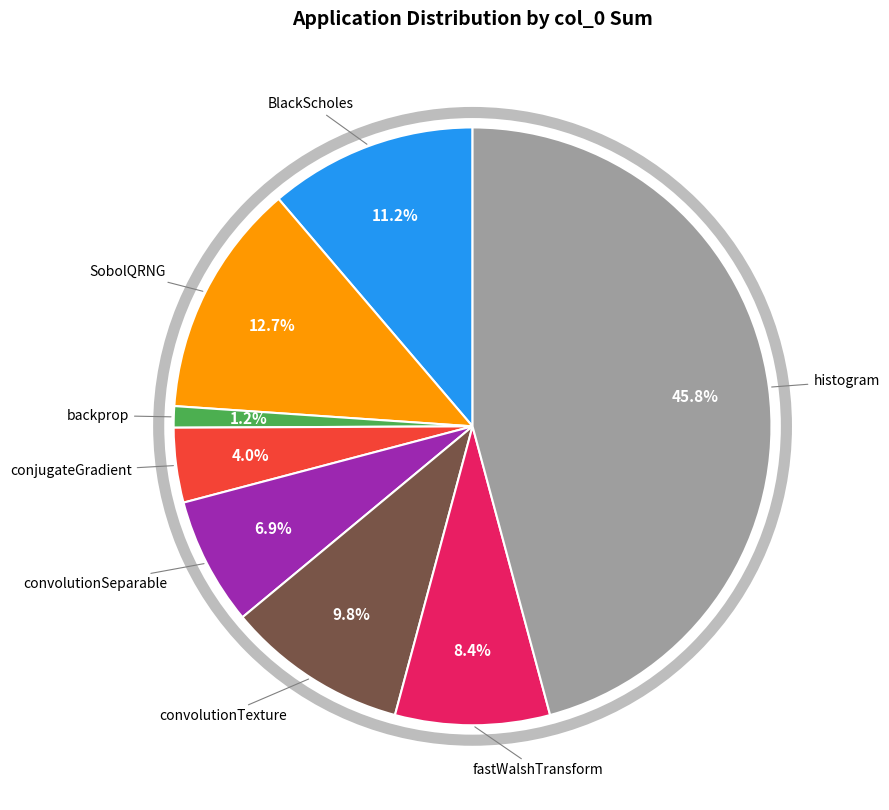

Does any single category account for the majority?

No